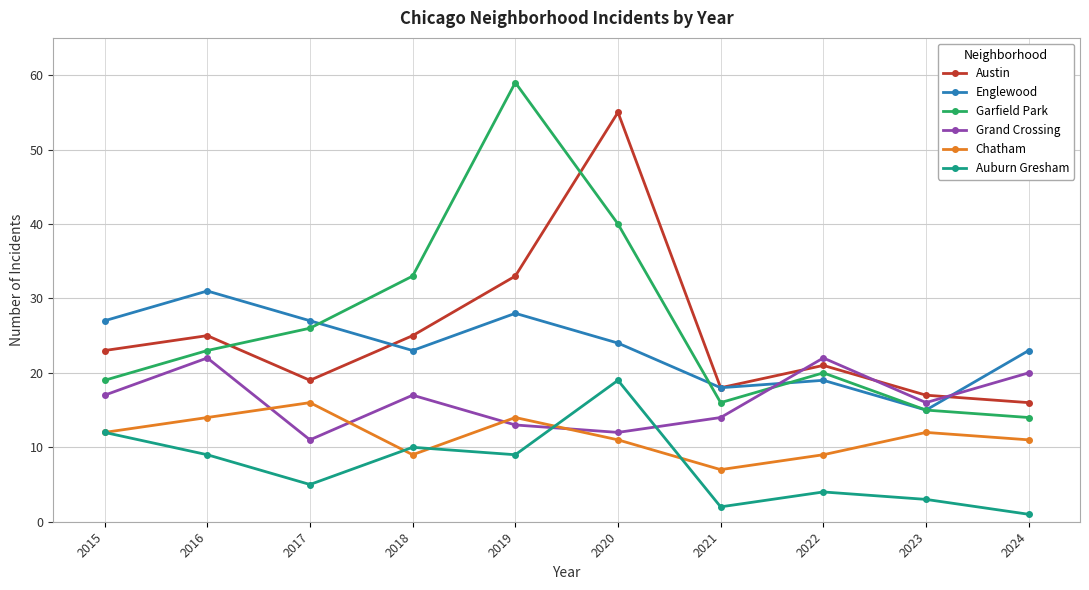

Is it true that Austin equals 38 at 2022?

False